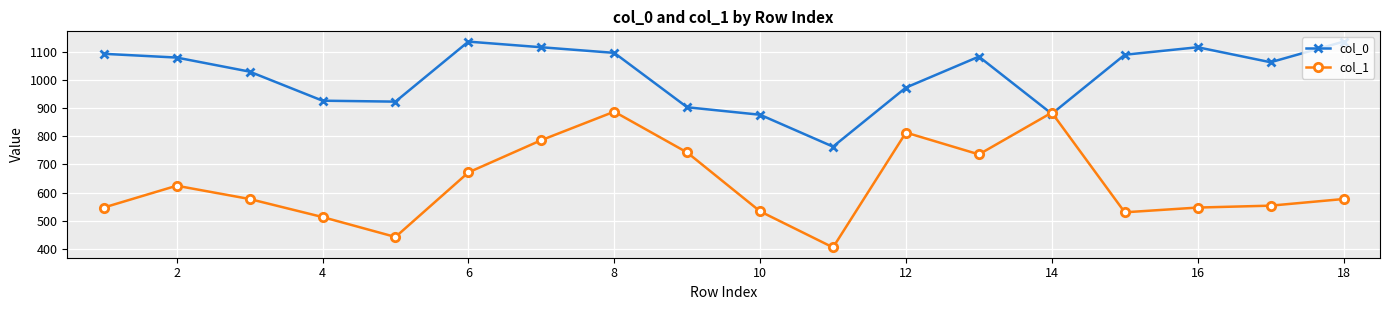

What is the value of the col_1 point at the 7th from the left?

786.4